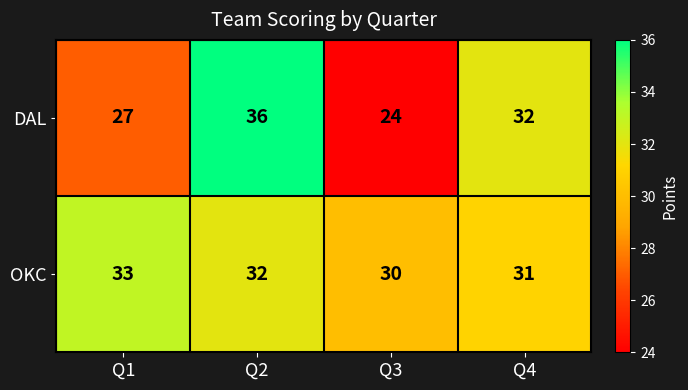

What is the total value across all series at Q1?

60